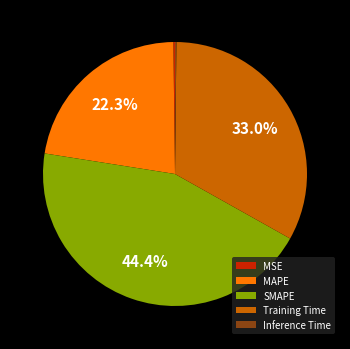

What is the largest slice in the pie chart?

SMAPE